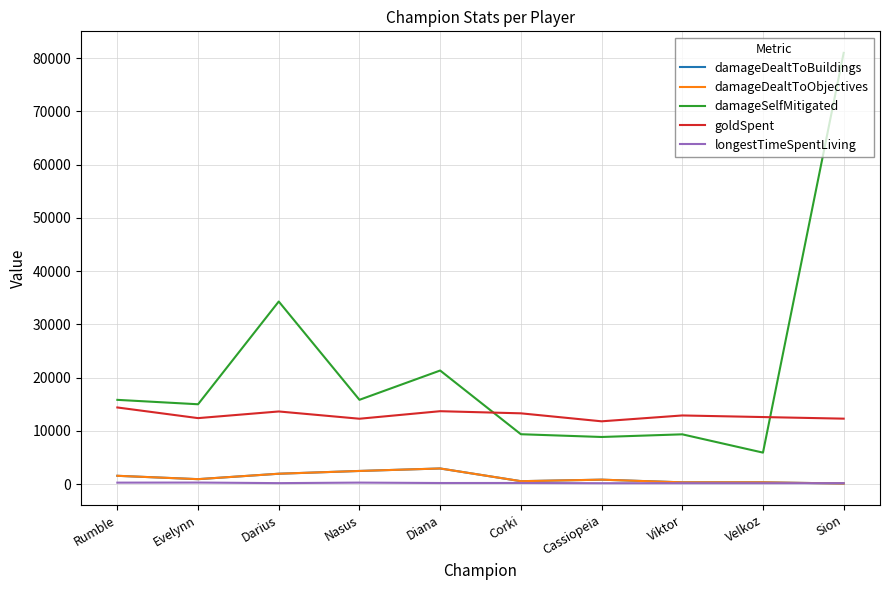

What is the label of the 3rd point from the right?

Viktor